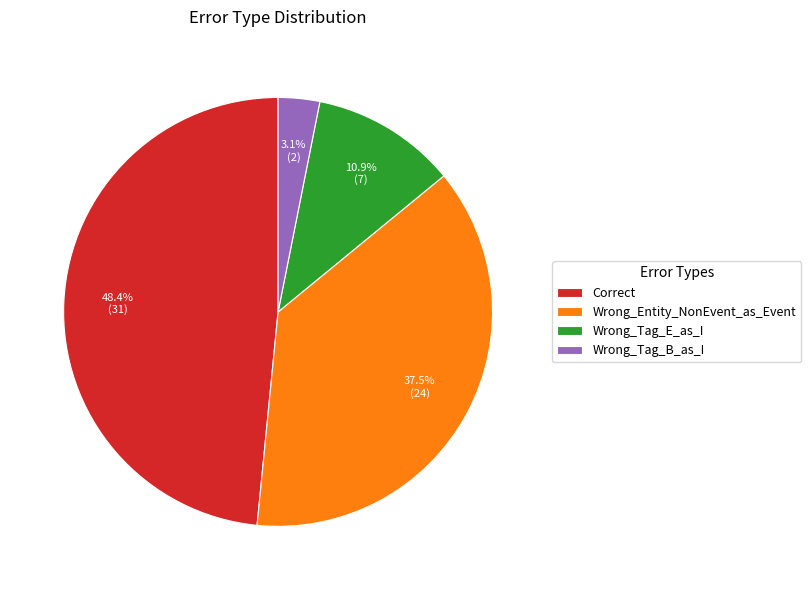

True or false: Wrong_Tag_E_as_I accounts for 20% of the total.

False